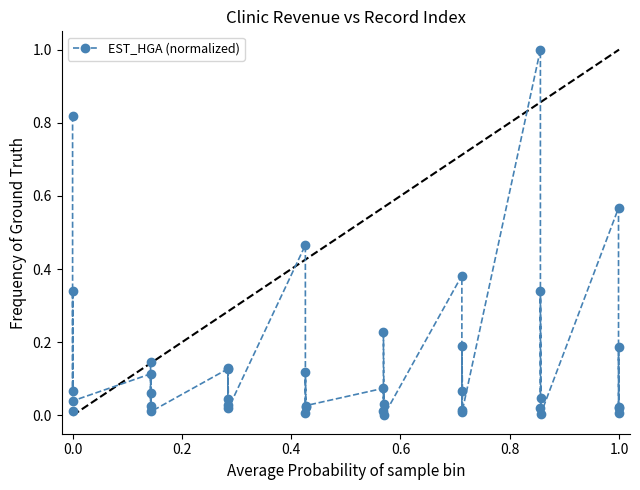

What is the difference between the maximum and minimum values?

1.0